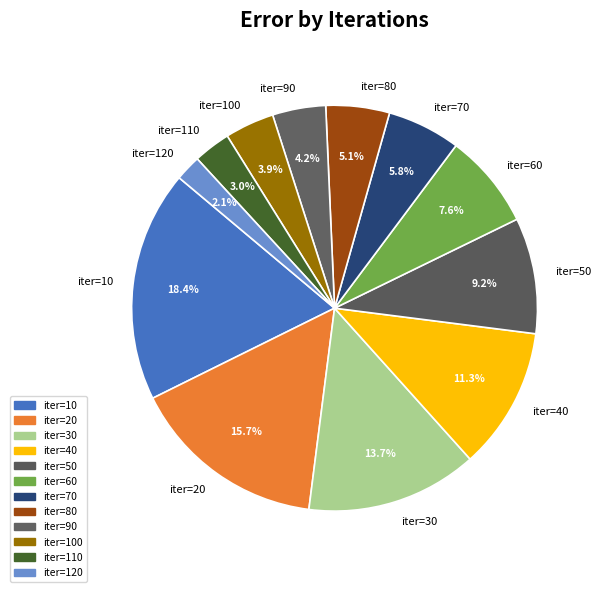

Does any single category account for the majority?

No